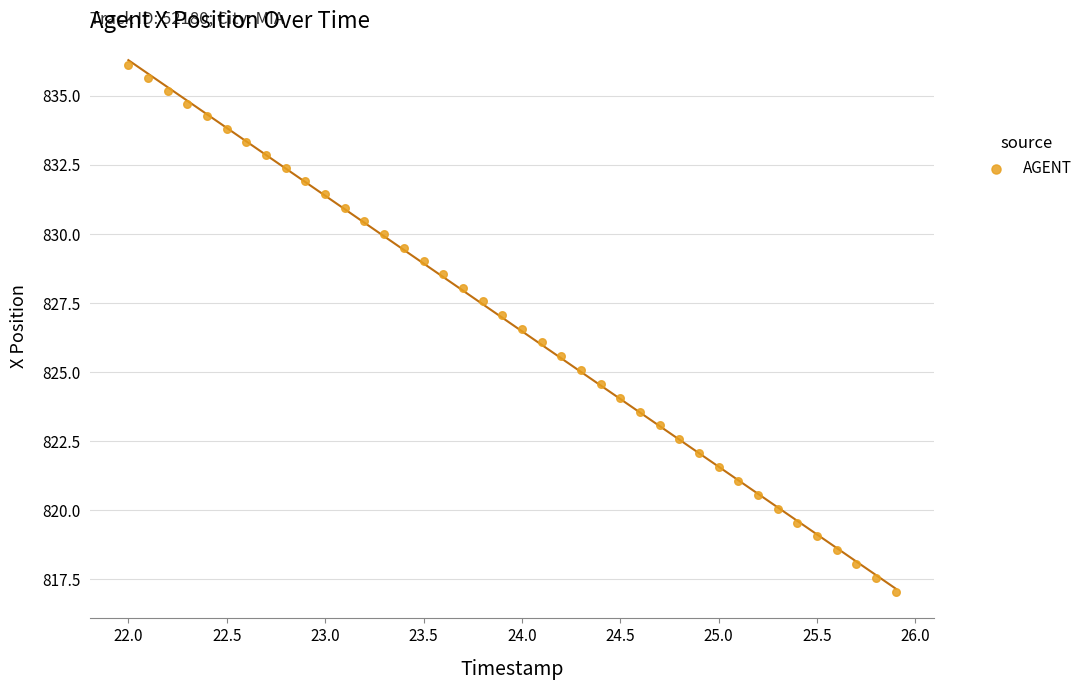

What is the range of X values (max minus min)?

3.9